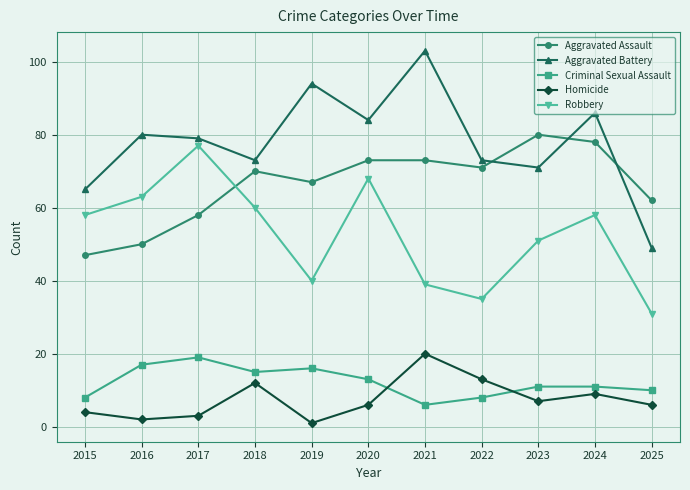

At which category does Robbery reach its first local valley?

2019